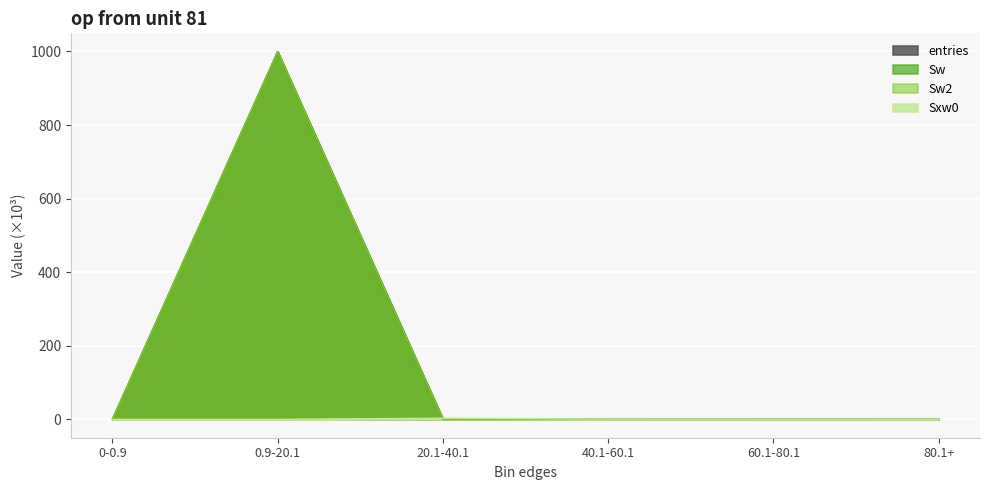

True or false: entries has more than 2 points higher than both neighbors.

False